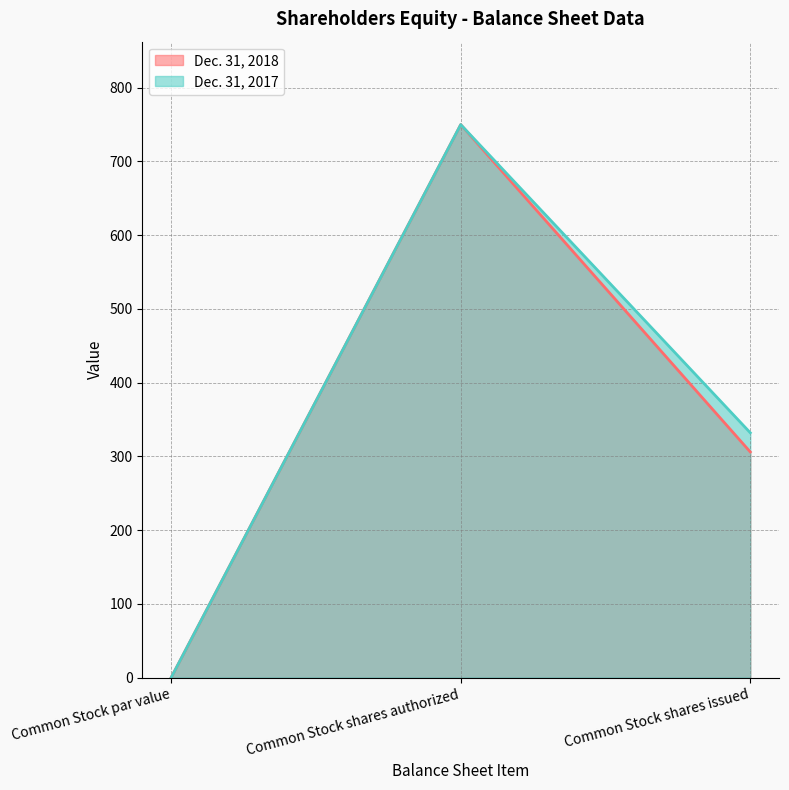

Where does the Dec. 31, 2017 series first go above 332?

Common Stock shares authorized